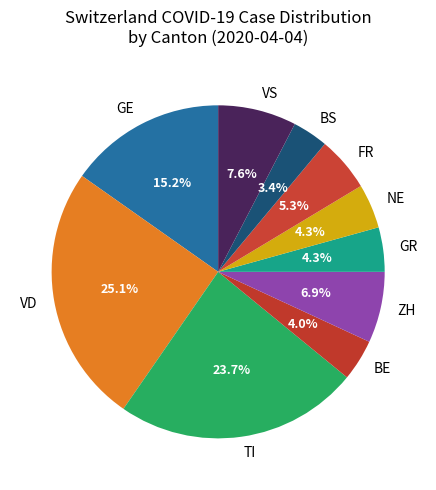

Does any single category account for the majority?

No